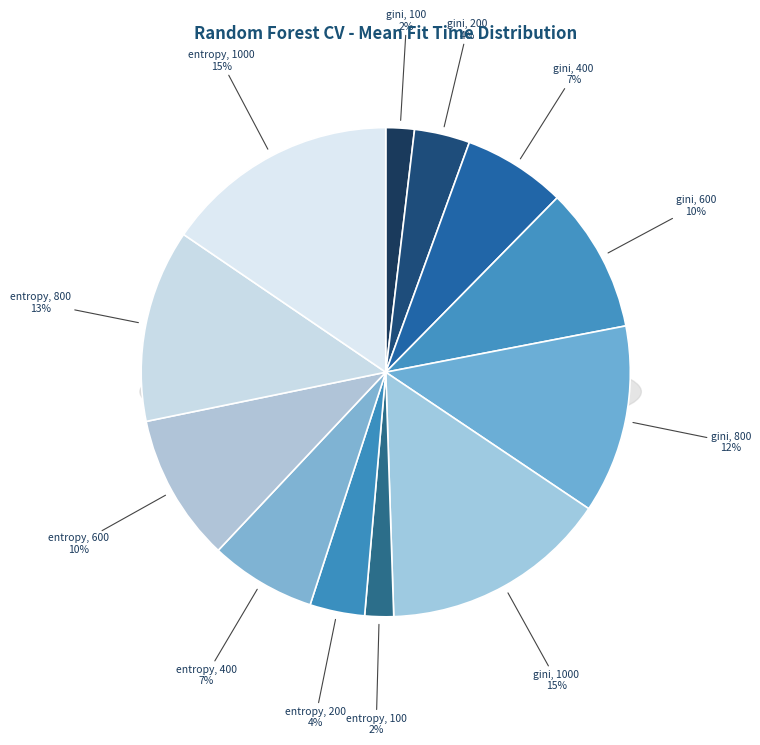

What is the ratio of the value at entropy, 800 to the value at gini, 200?

3.5